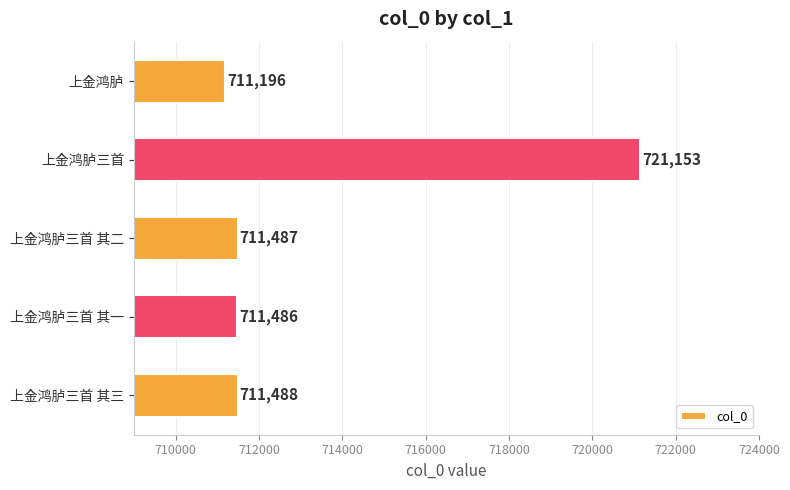

Rank the categories by value from highest to lowest.

上金鸿胪三首, 上金鸿胪三首 其三, 上金鸿胪三首 其二, 上金鸿胪三首 其一, 上金鸿胪